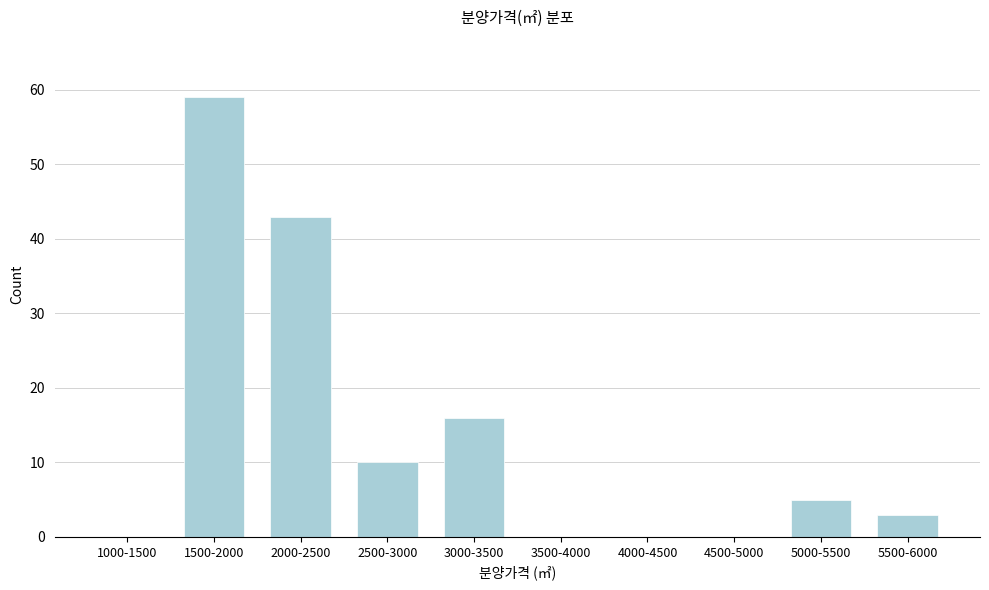

Reading right to left, extract all data points from this chart.

5500-6000=3	5000-5500=5	4500-5000=0	4000-4500=0	3500-4000=0	3000-3500=16	2500-3000=10	2000-2500=43	1500-2000=59	1000-1500=0